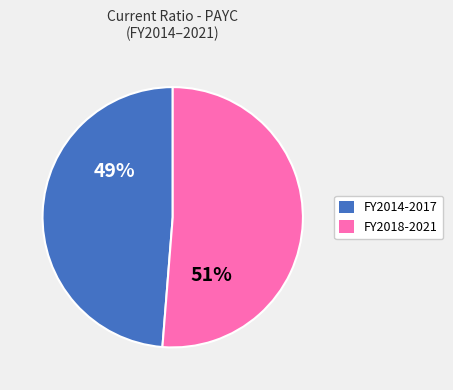

To the nearest percent, what is the average slice percentage?

50%